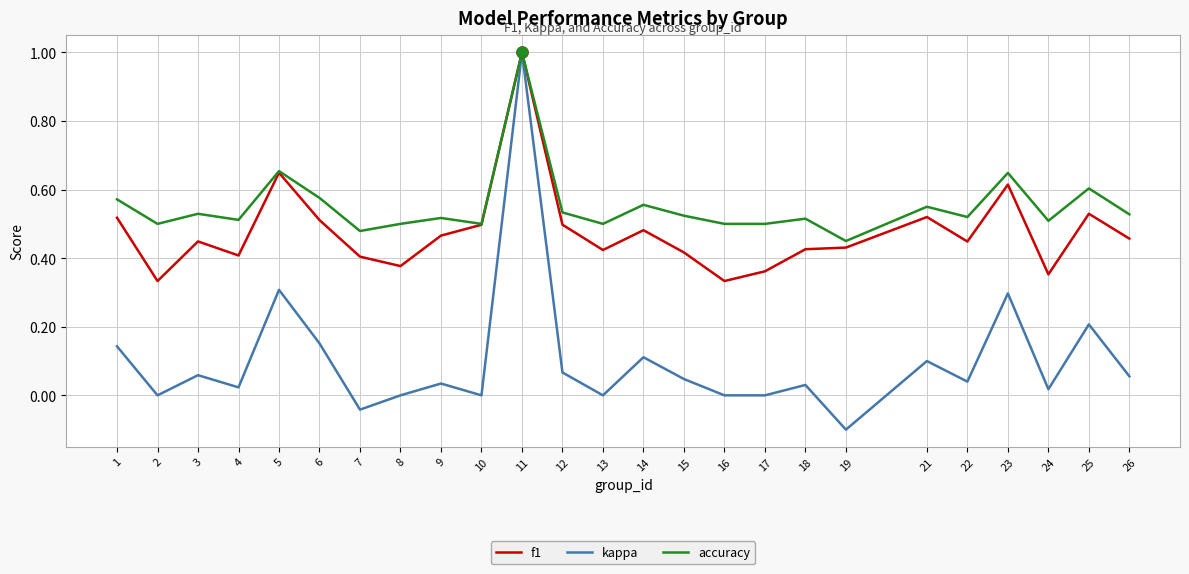

Is the value of kappa at 1 greater than the value of f1 at 3?

No